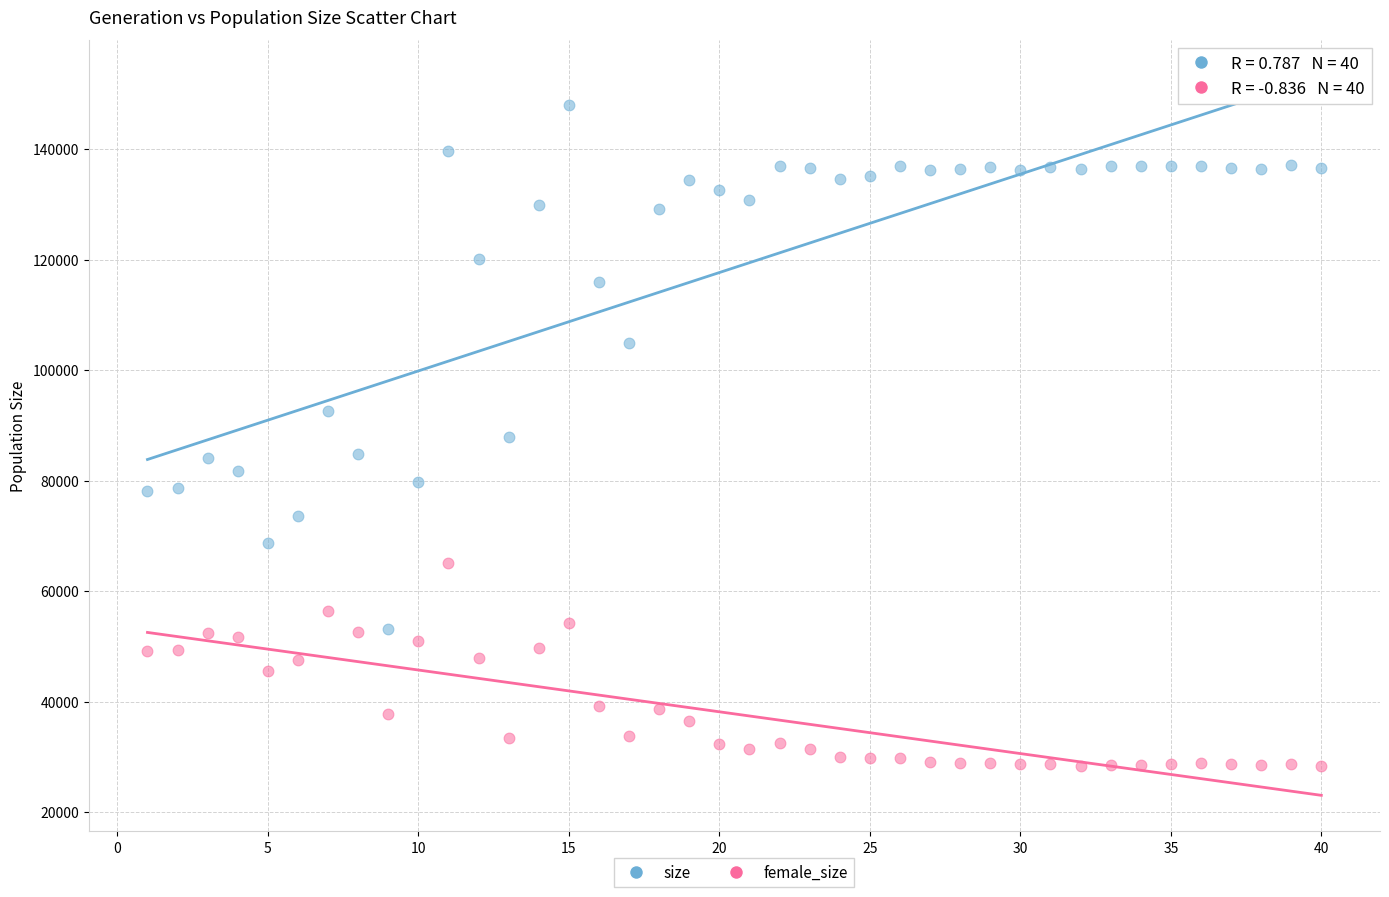

Which series reaches the minimum Y coordinate?

female_size